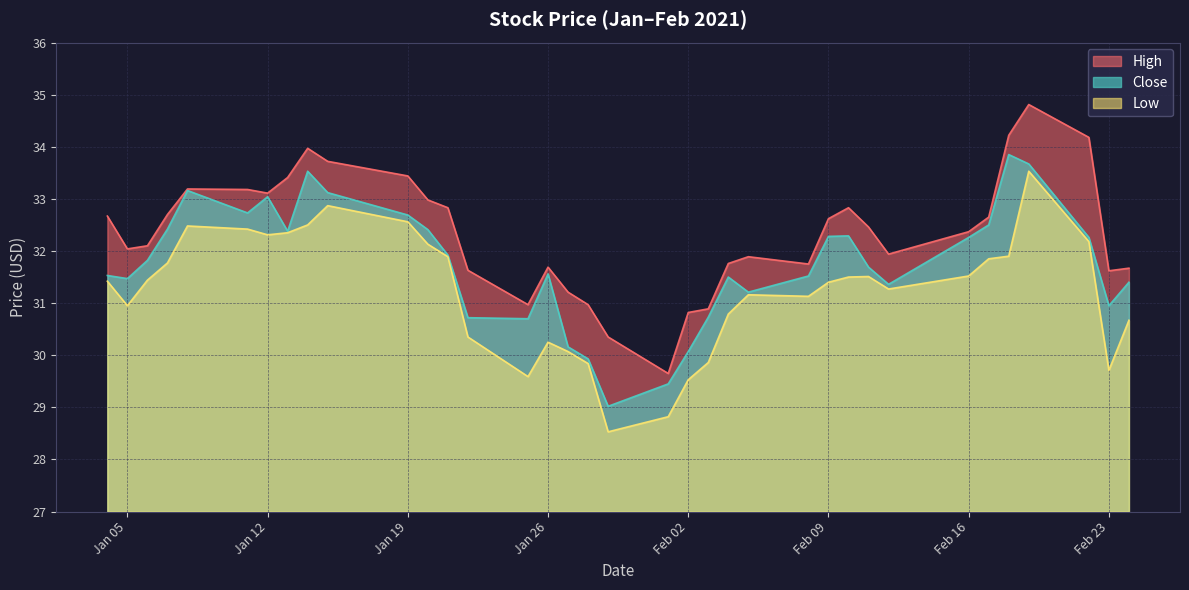

True or false: High and Close intersect in this chart.

False